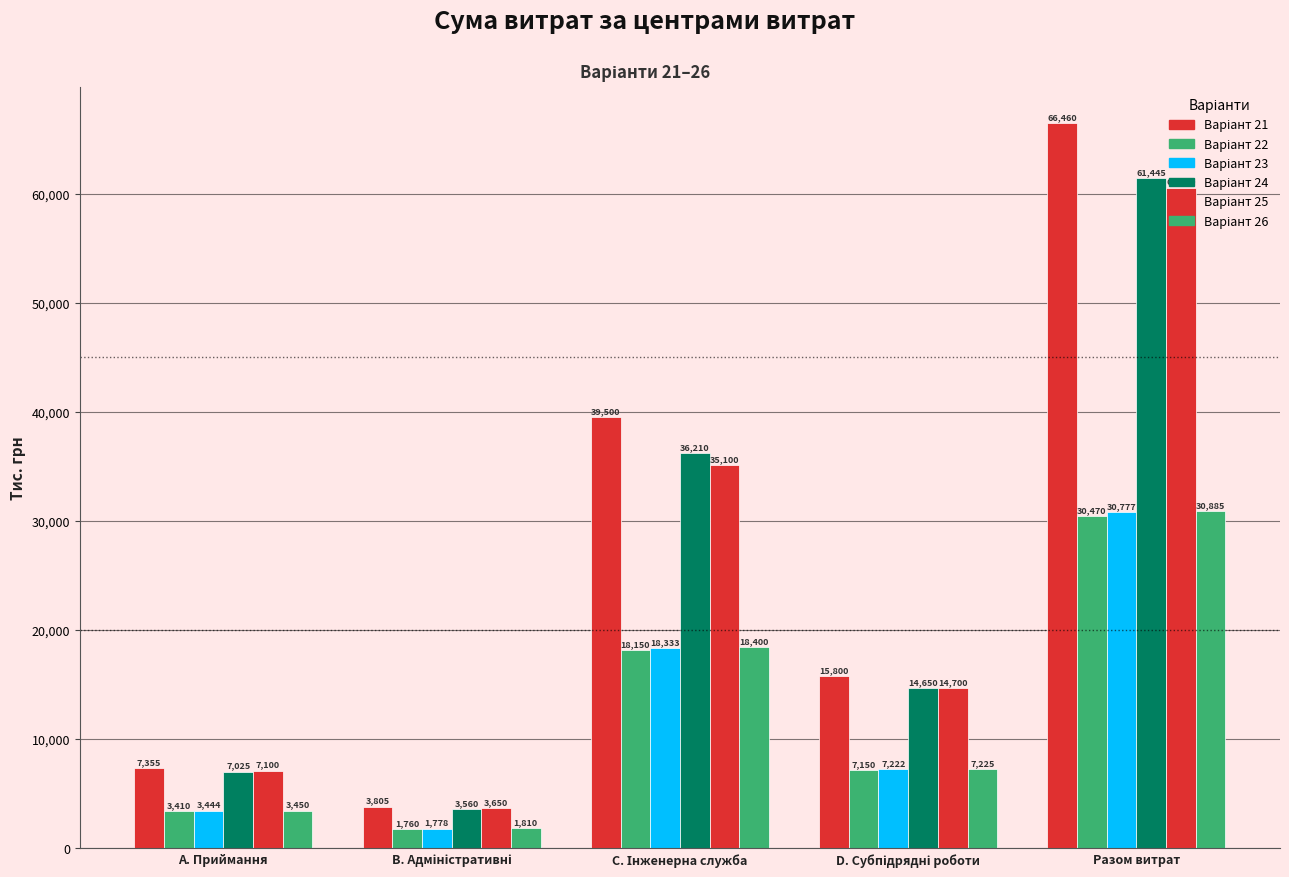

How many series are shown in this chart?

6